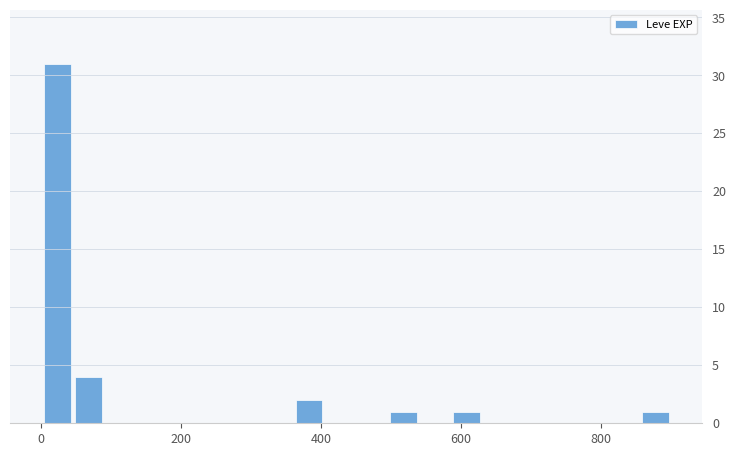

Read against the x-axis, roughly where is the centre of the tallest bar?

20